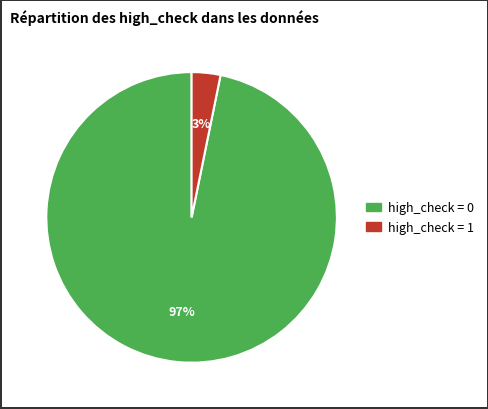

To the nearest percent, what is the difference between the largest and smallest slice percentages?

94%